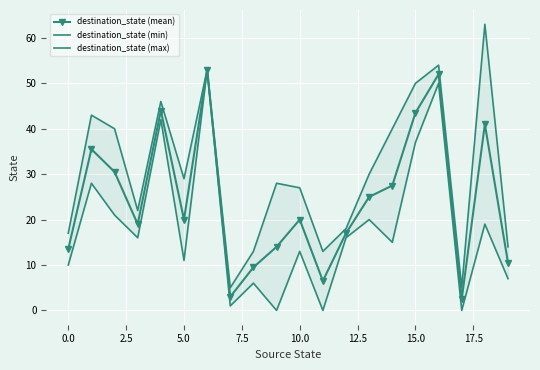

How many interior local peaks does the destination_state (mean) series have?

6